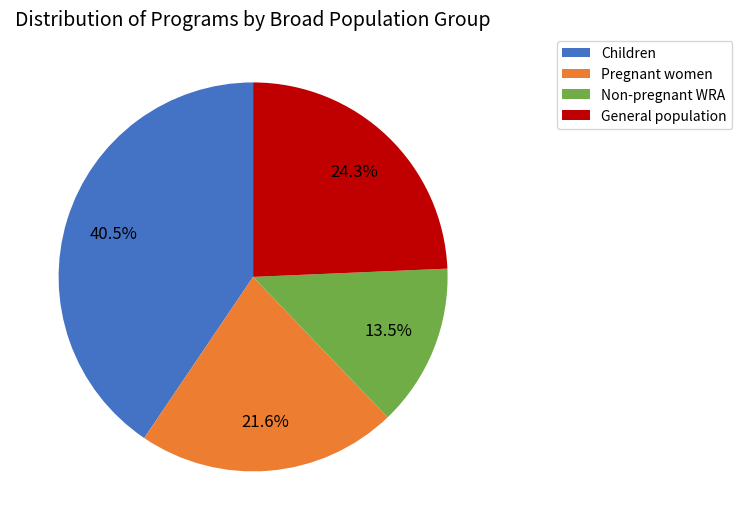

True or false: Non-pregnant WRA accounts for 25% of the total.

False